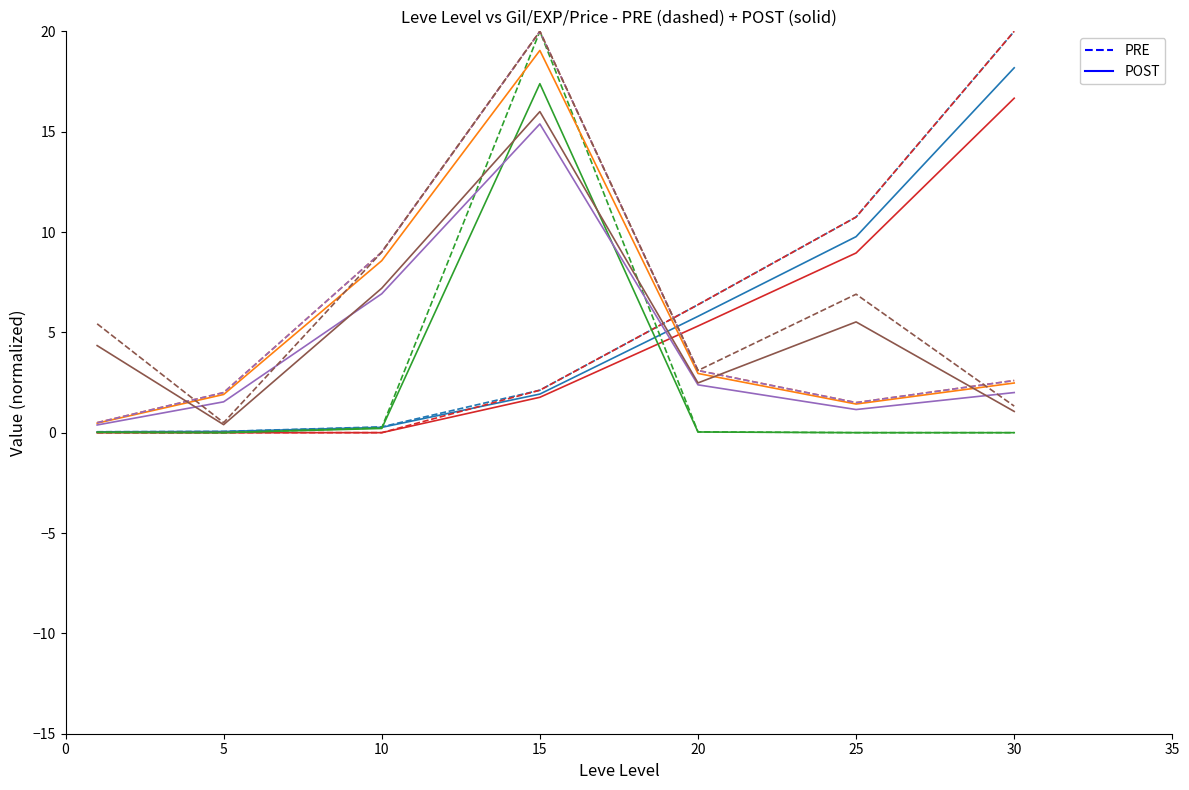

True or false: PRE has a value of 10.7 at 25.

True